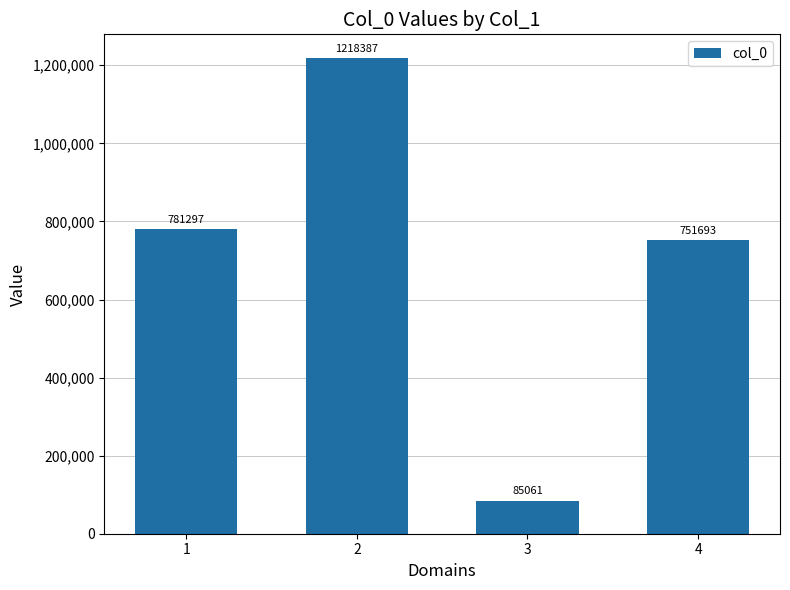

What is the maximum value shown in the chart?

1218387